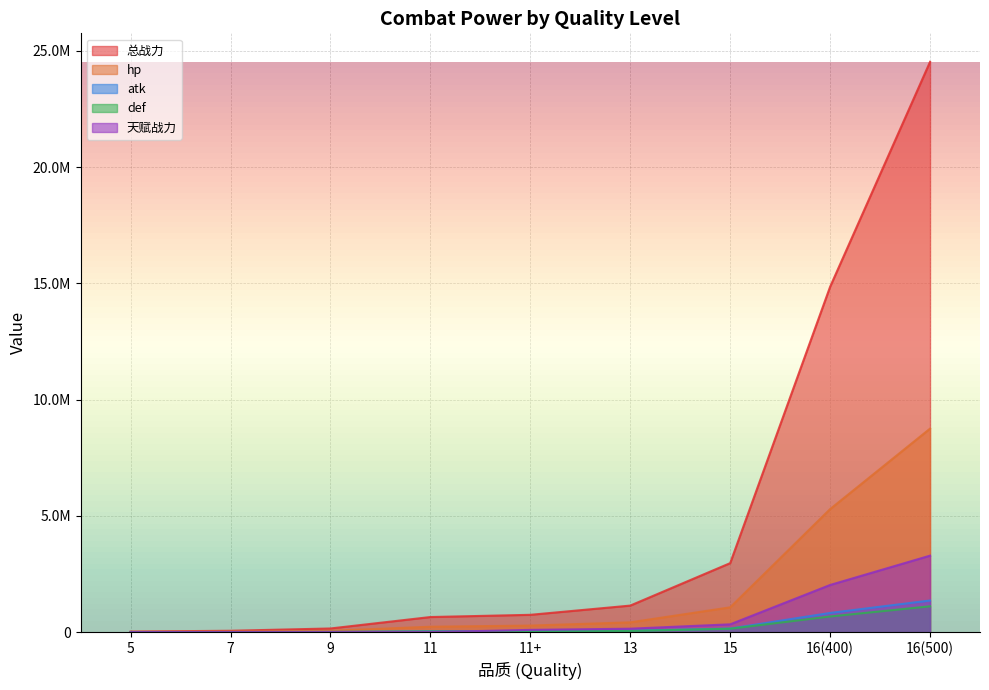

Which series has the widest spread of values?

总战力